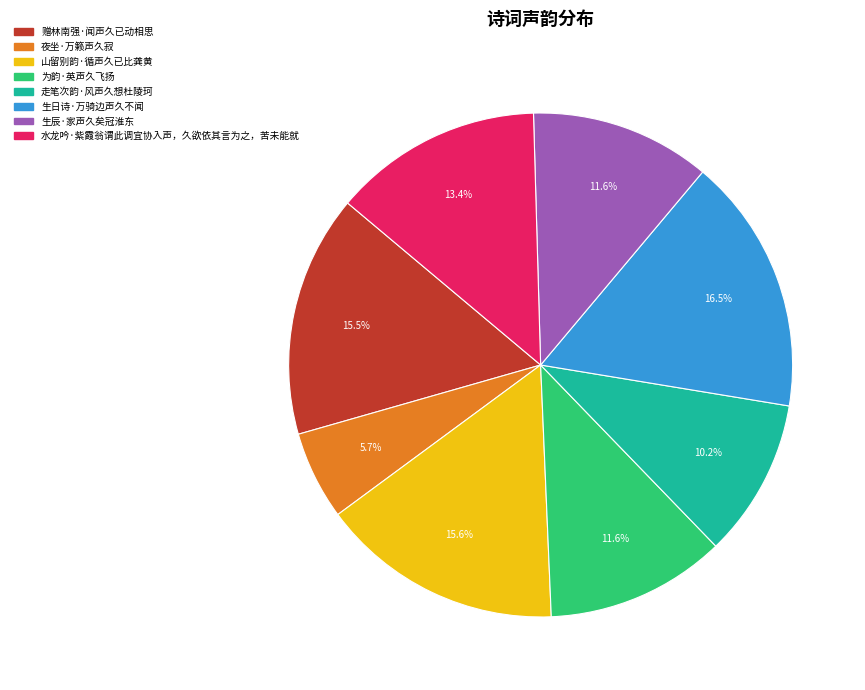

What portion of the pie excludes 走笔次韵·风声久想杜陵珂?

89.8%